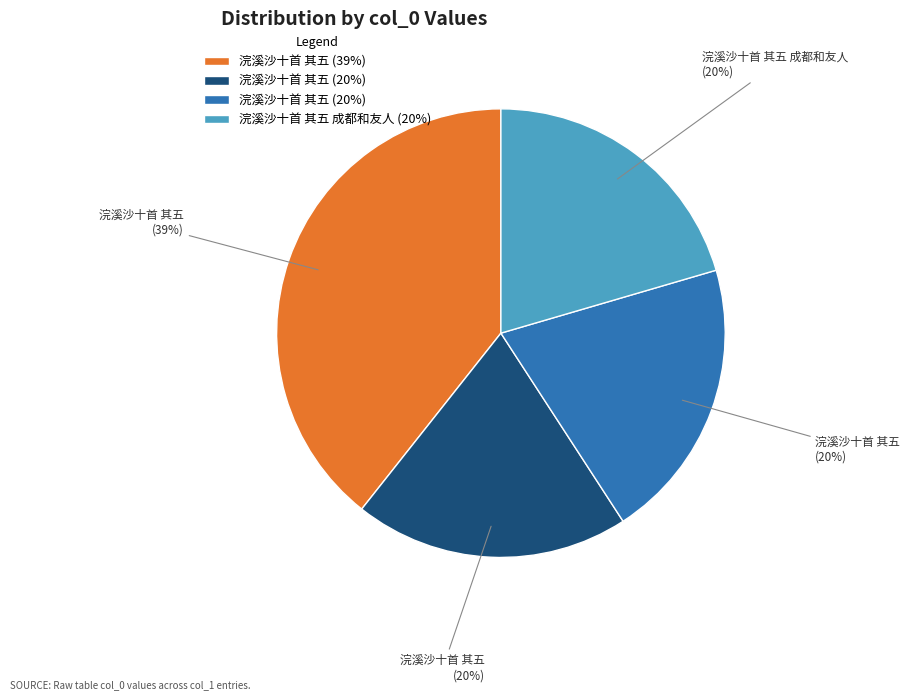

To the nearest percent, what is the average slice percentage?

25%